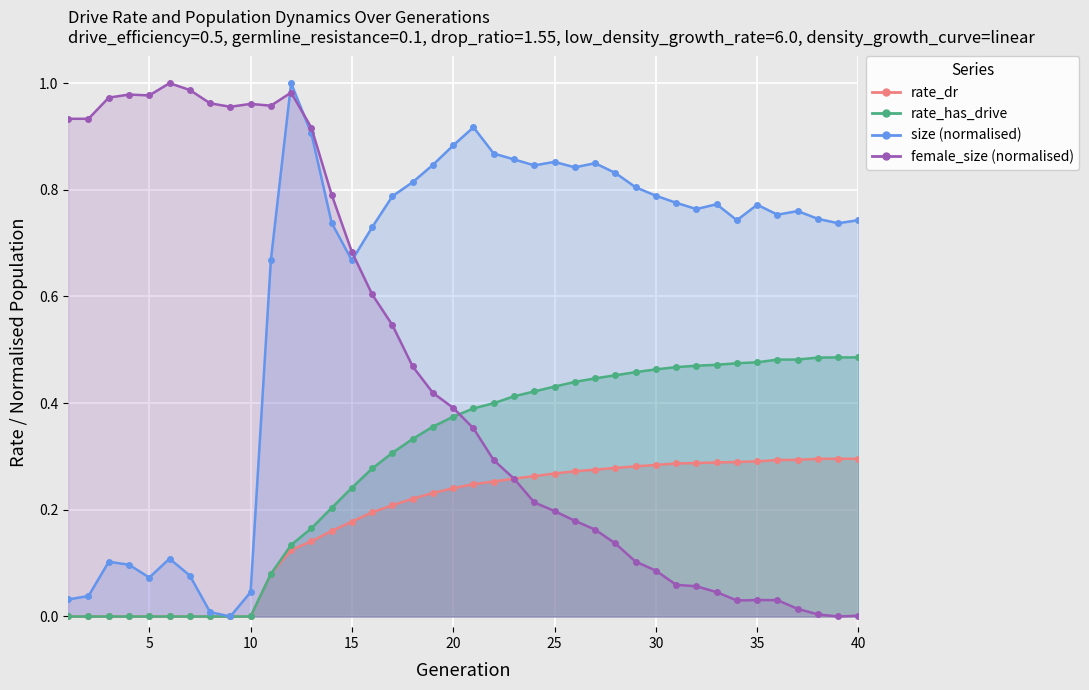

True or false: rate_has_drive has a value of 0.5 at 33.

True